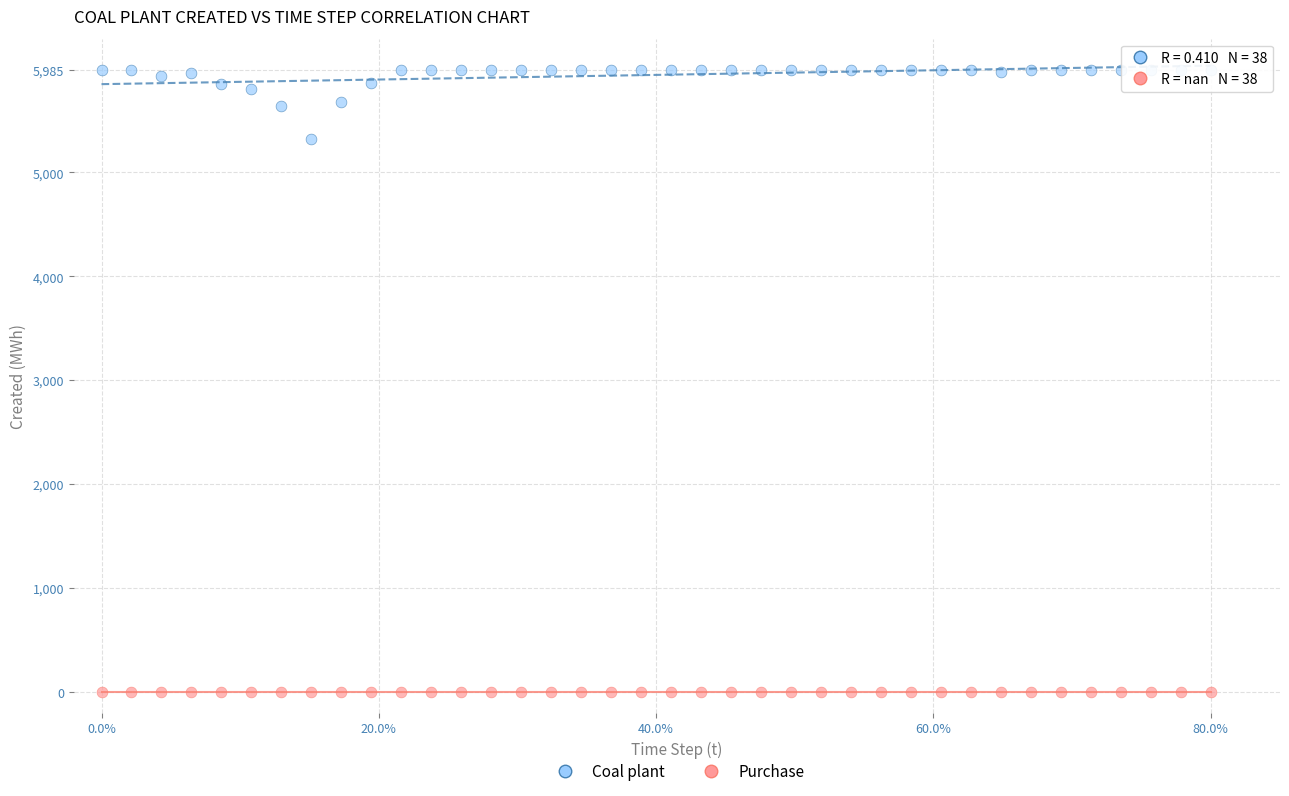

Which series reaches the maximum Y coordinate?

Coal plant